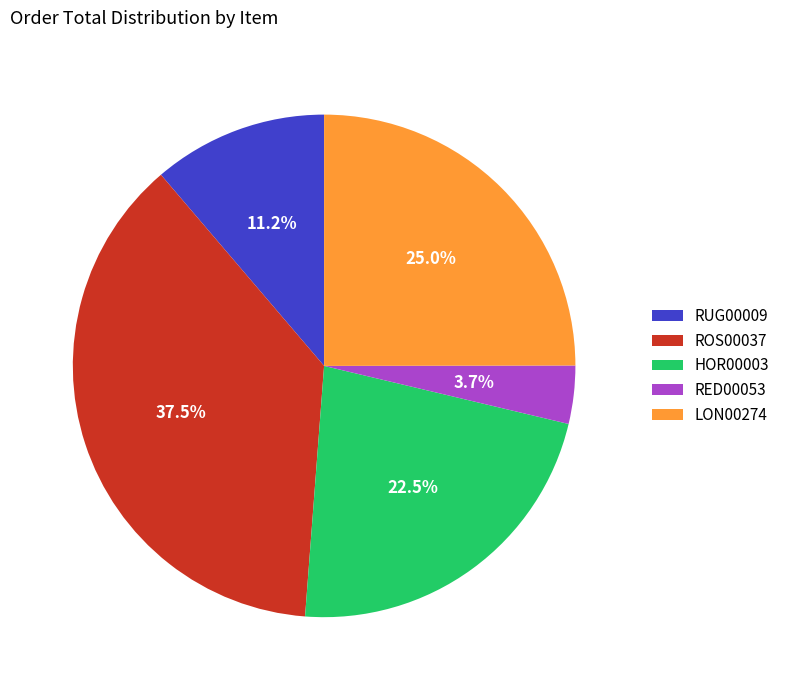

Is ROS00037 the majority of the pie?

No